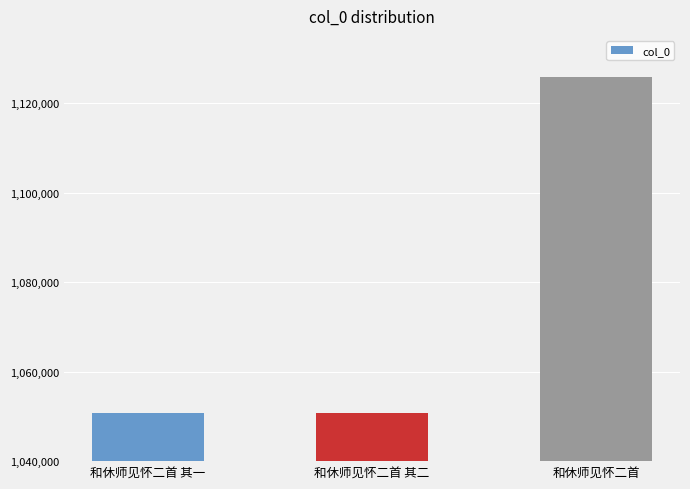

What is the minimum value shown in the chart?

1050747